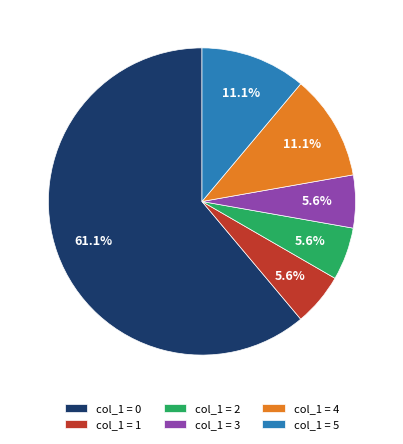

Do col_1 = 4 and col_1 = 1 together represent more than half of the pie?

No